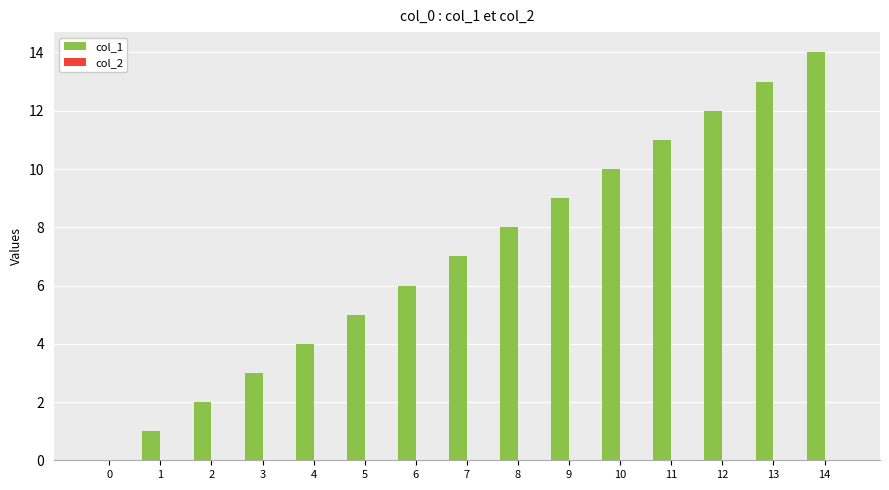

The chart shows a value of 4 at 11. True or false?

False